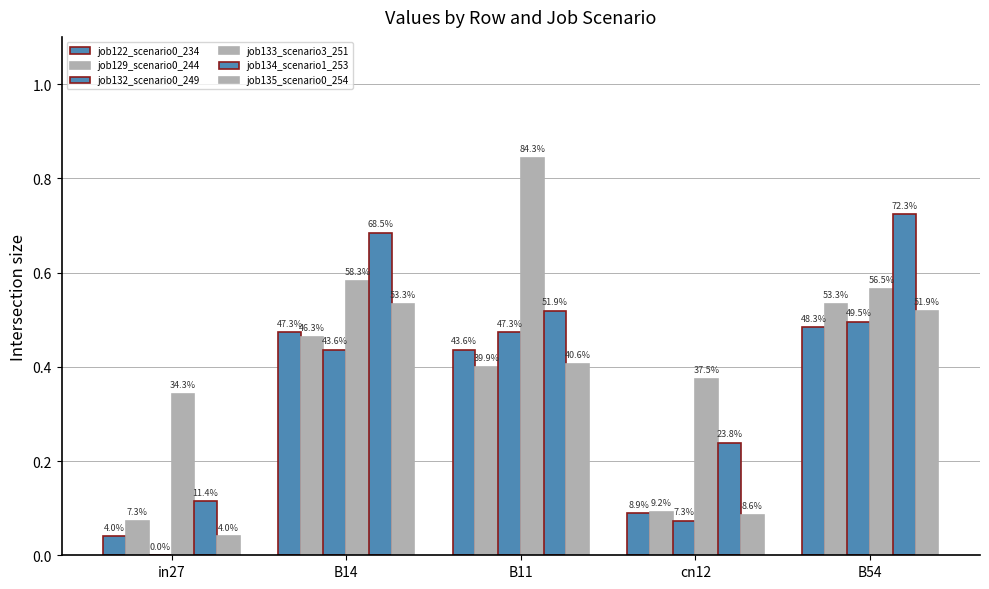

What is the spread (max minus min) of values at in27?

0.3